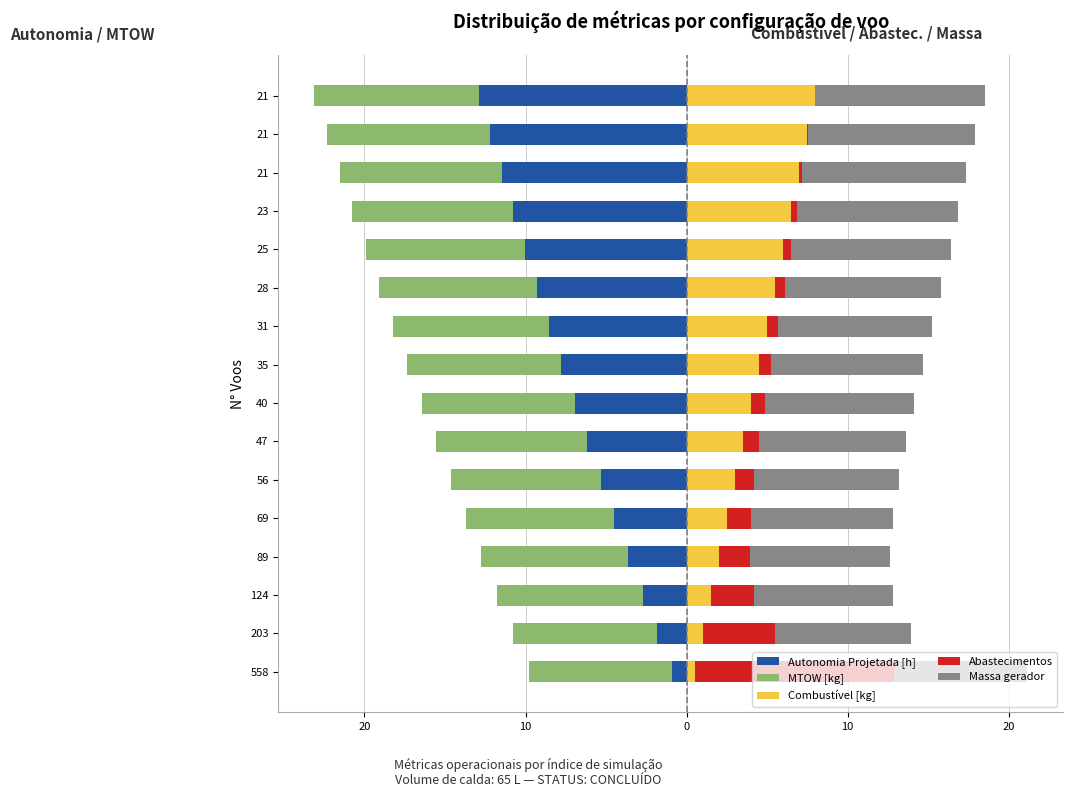

How many values in the MTOW [kg] series are below -9?

14